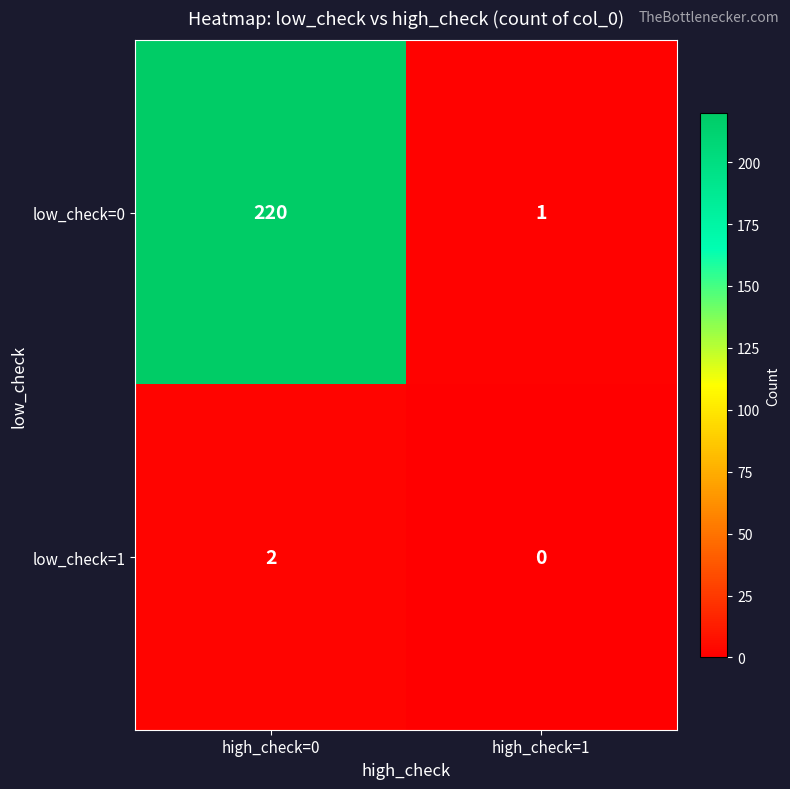

Read the low_check=0 value at high_check=0.

220